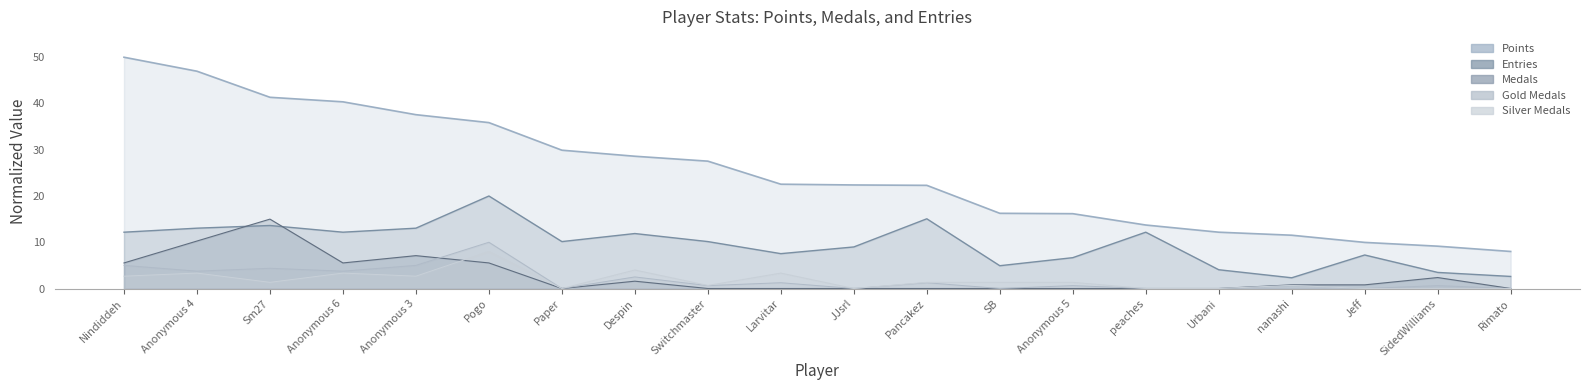

At Jeff, list the series in order from smallest to largest.

col_3, col_4, Medals, Entries, Points